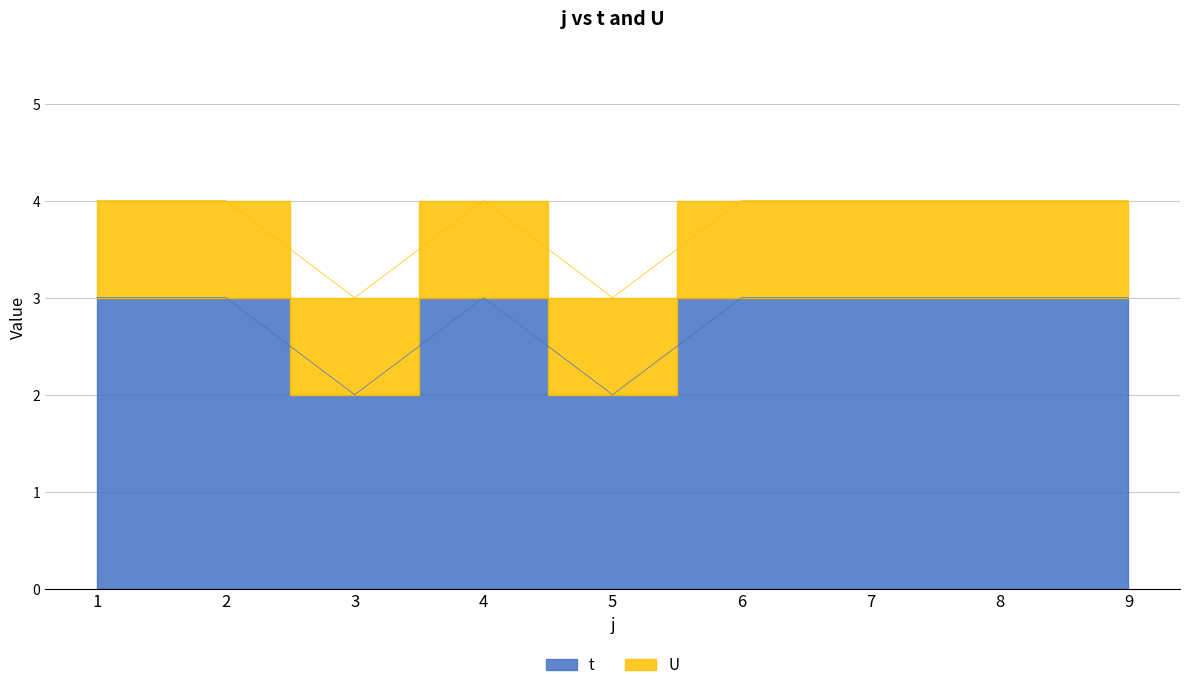

List the labels in order of value, largest first.

1, 2, 4, 6, 7, 8, 9, 3, 5